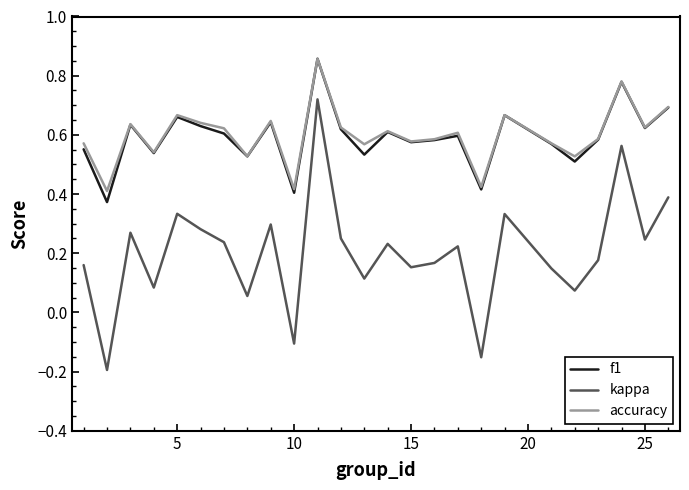

True or false: accuracy and kappa cross at least once.

False